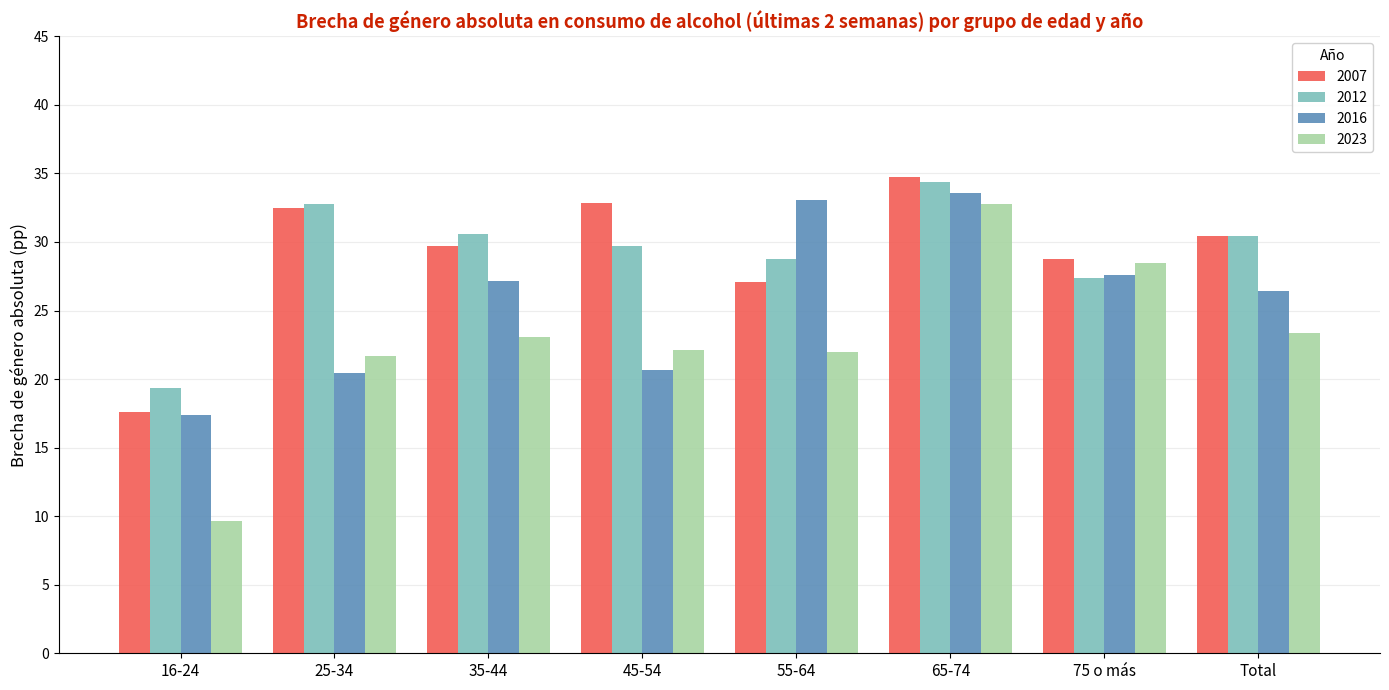

At which category is the sum across all series the highest?

65-74